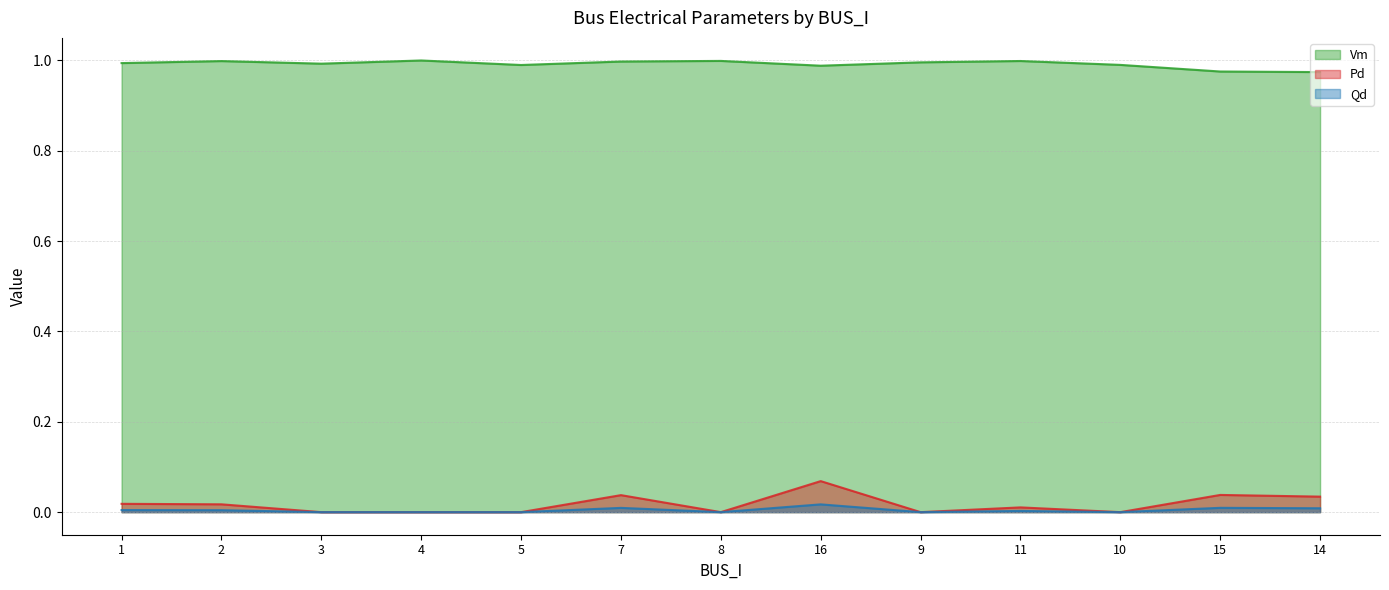

True or false: Pd has more than 1 interior local peaks.

True